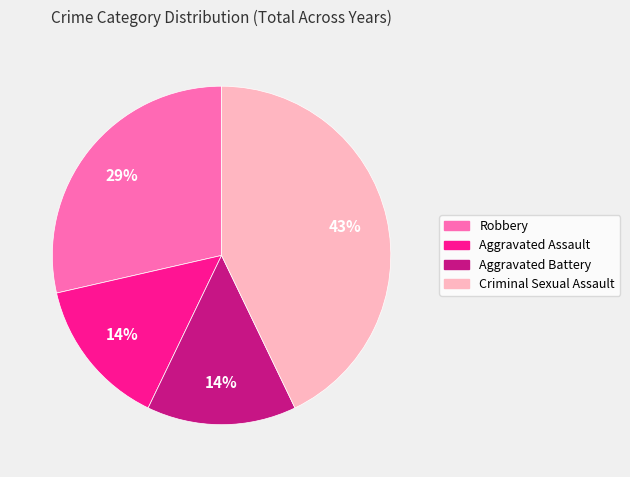

Is Aggravated Battery the majority of the pie?

No